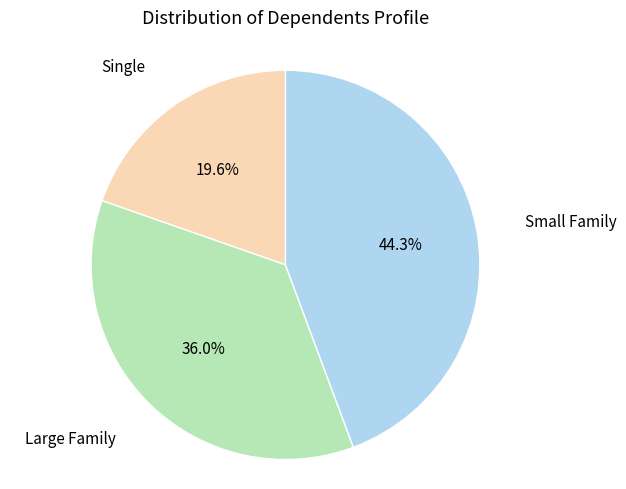

Is there any slice that represents more than half of the pie?

No